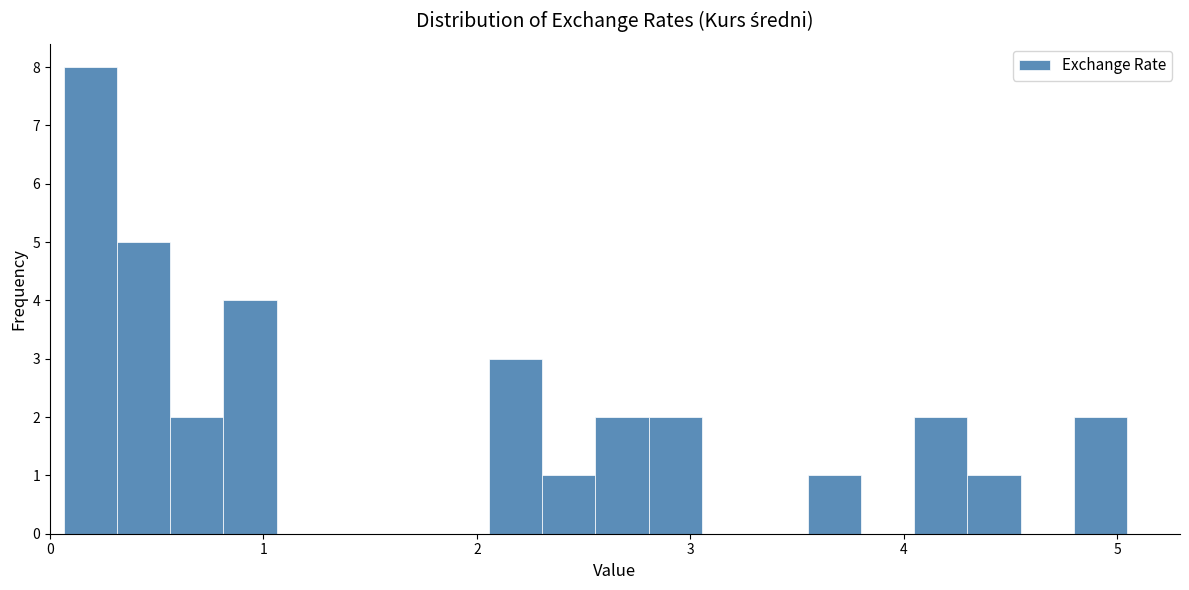

Read against the x-axis, roughly where is the centre of the tallest bar?

0.2